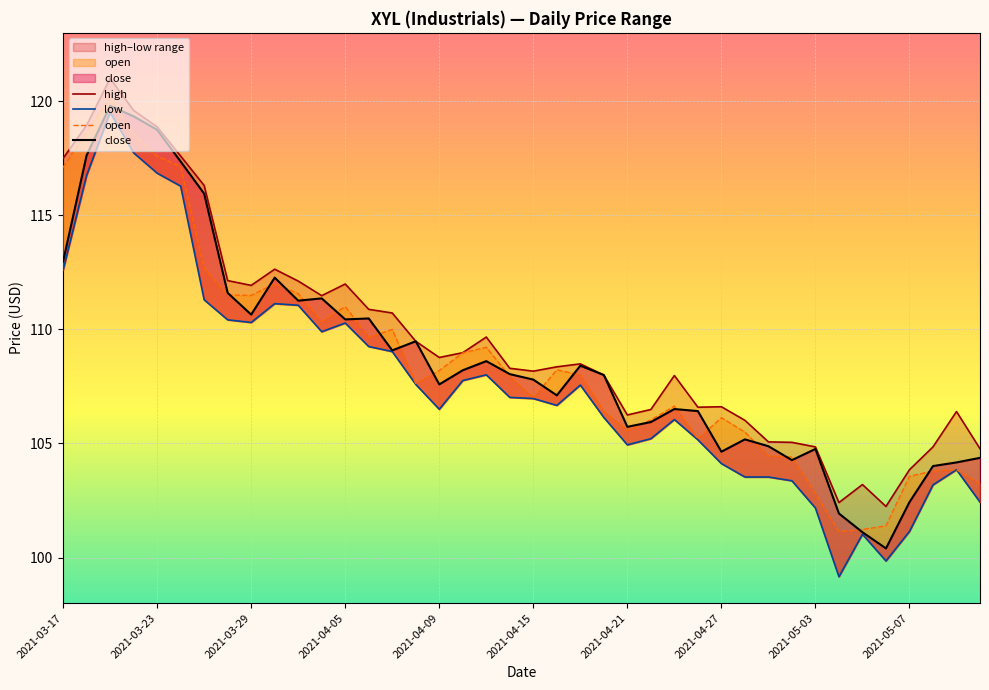

Does the chart display data point markers on the line(s)?

No